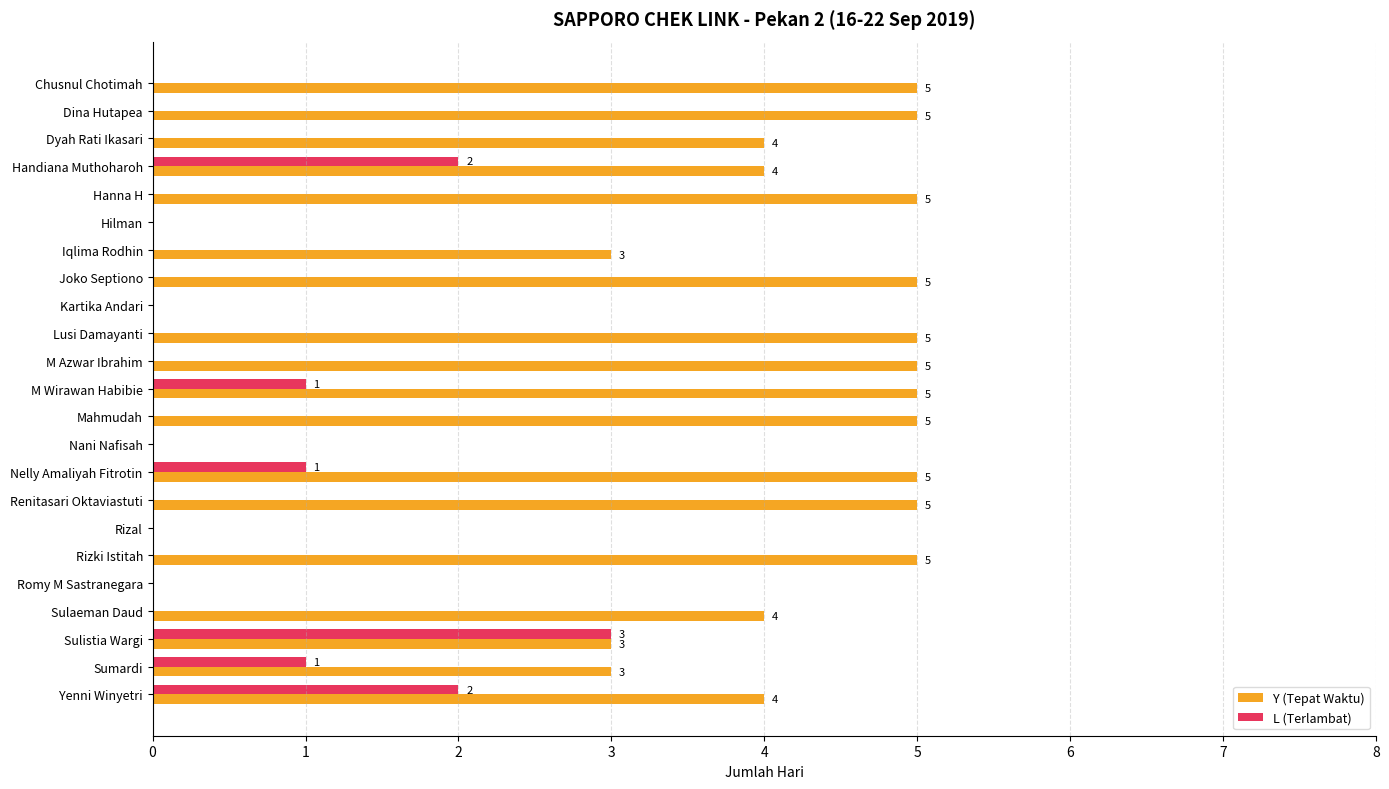

What are all the series names shown in the legend?

Y (Tepat Waktu), L (Terlambat)